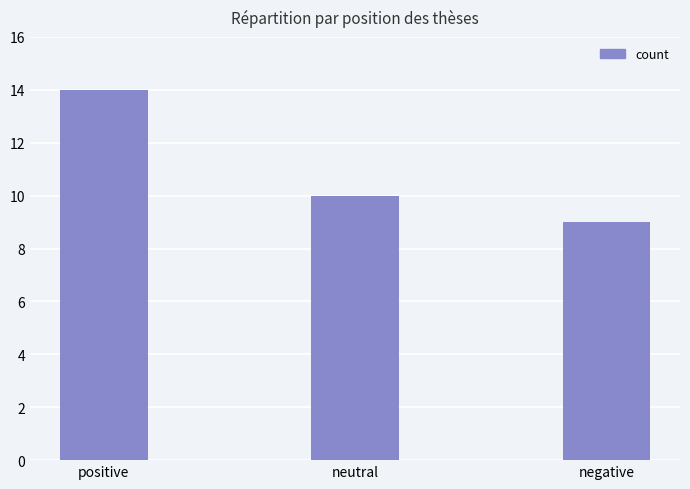

What is the label of the 1st bar from the right?

negative